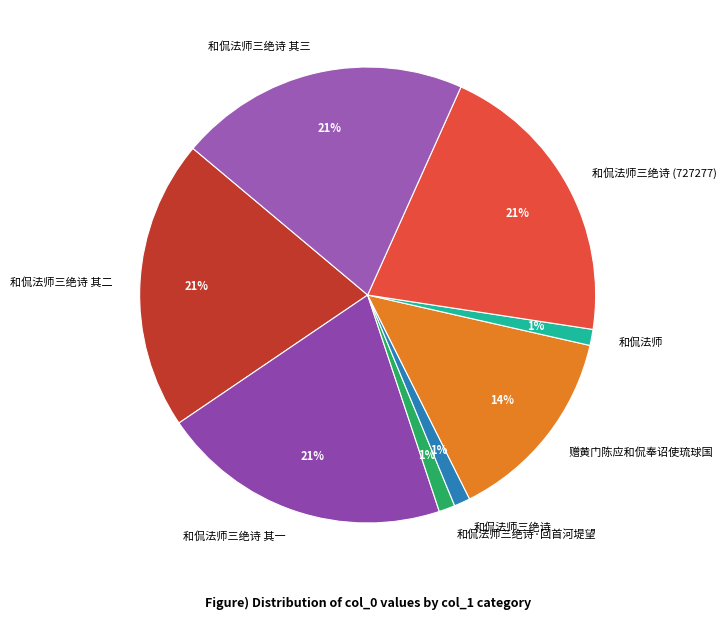

To the nearest percent, what is the difference between the largest and smallest slice percentages?

20%